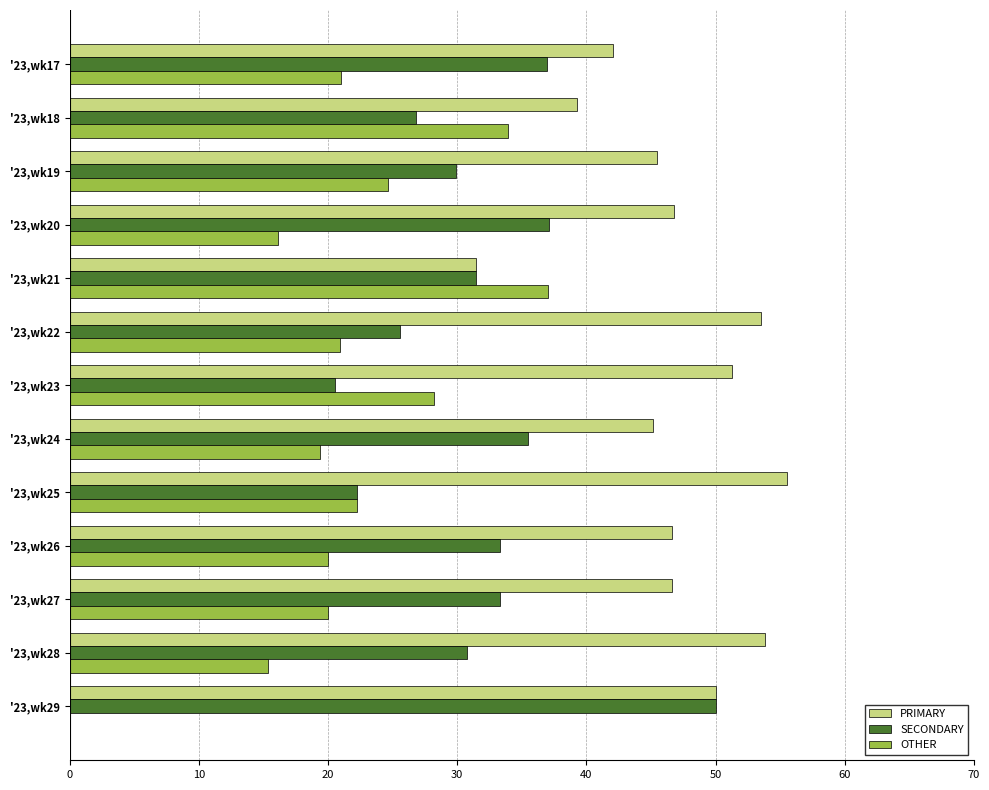

At which label is SECONDARY closest to 35?

'23,wk24